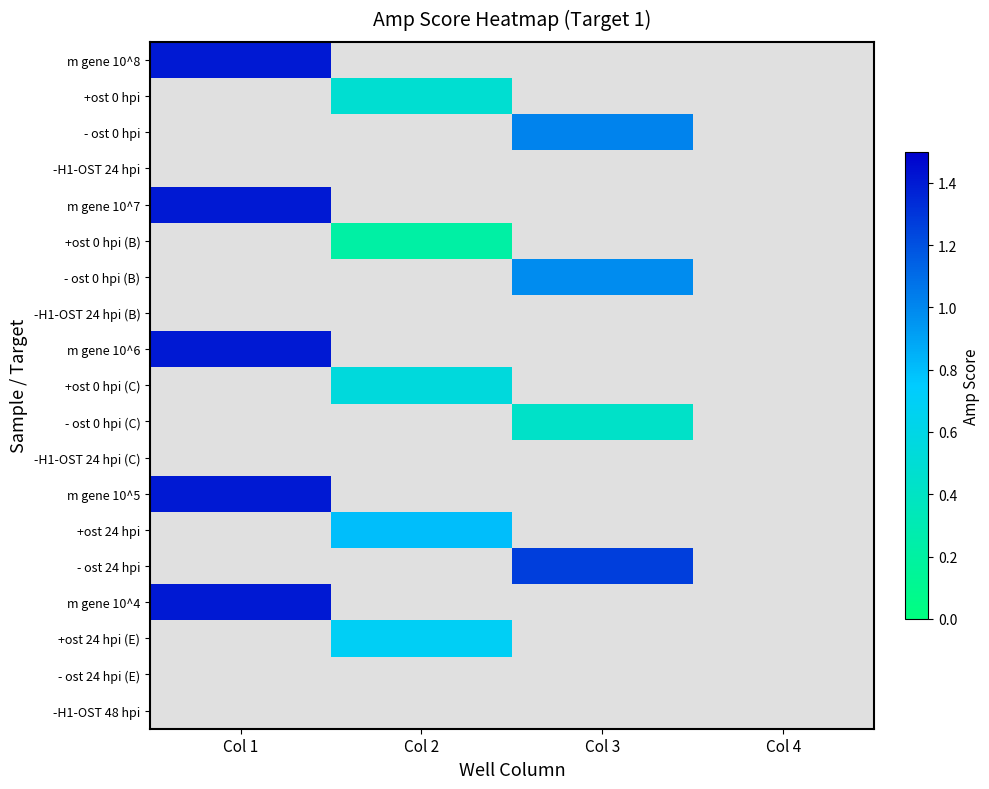

How many data points does each series have?

4